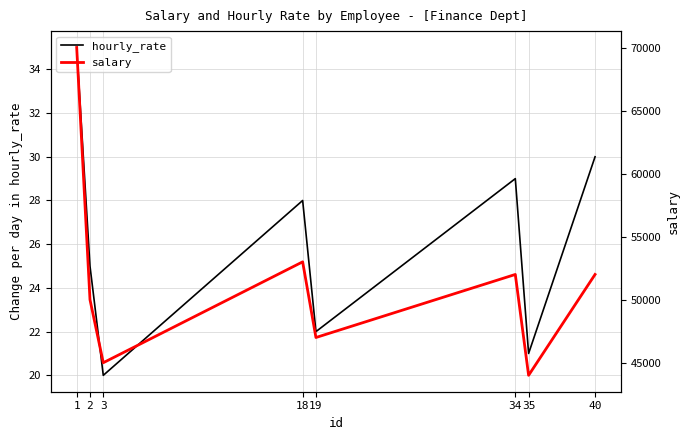

At how many categories does at least one series exceed 48224?

5